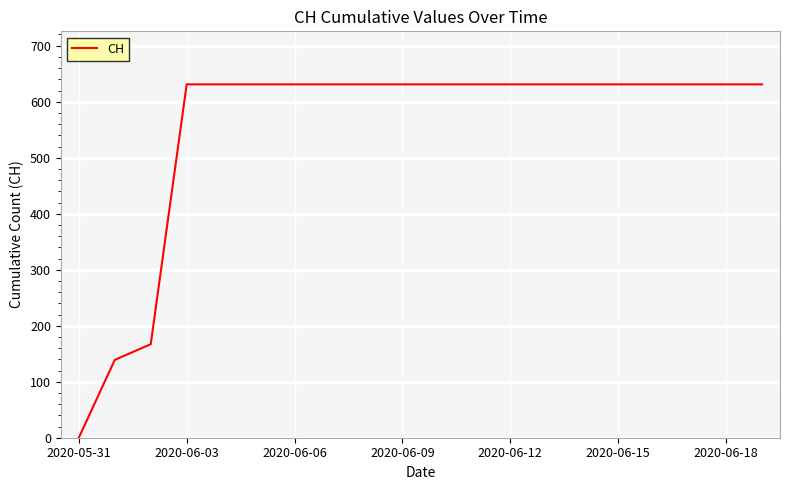

Count the number of data series in this chart.

1